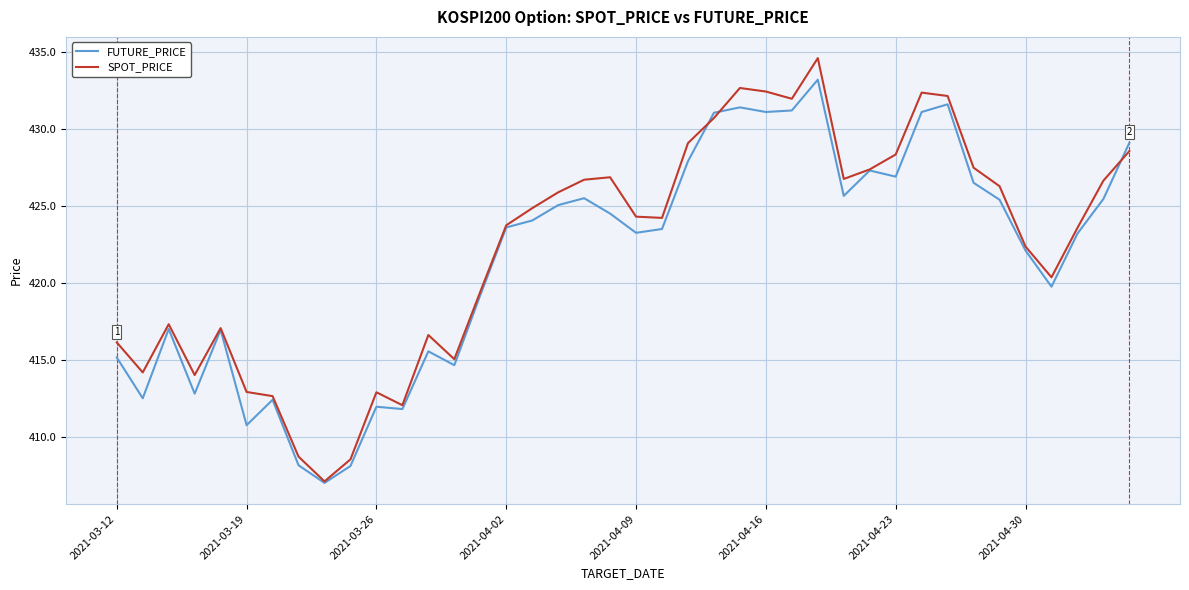

What is the difference between the maximum and second lowest values in the SPOT_PRICE series?

26.1